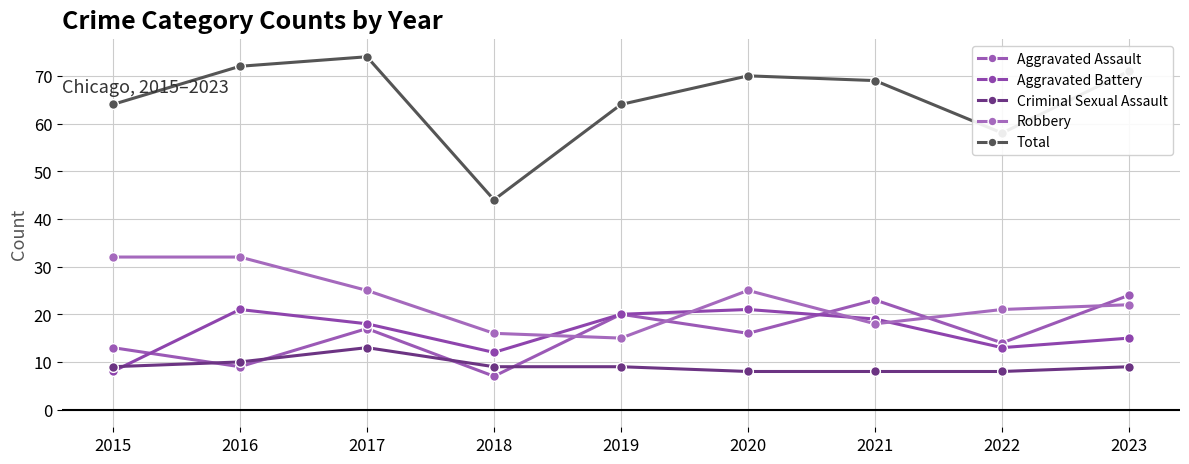

How many lines are shown in the chart?

5